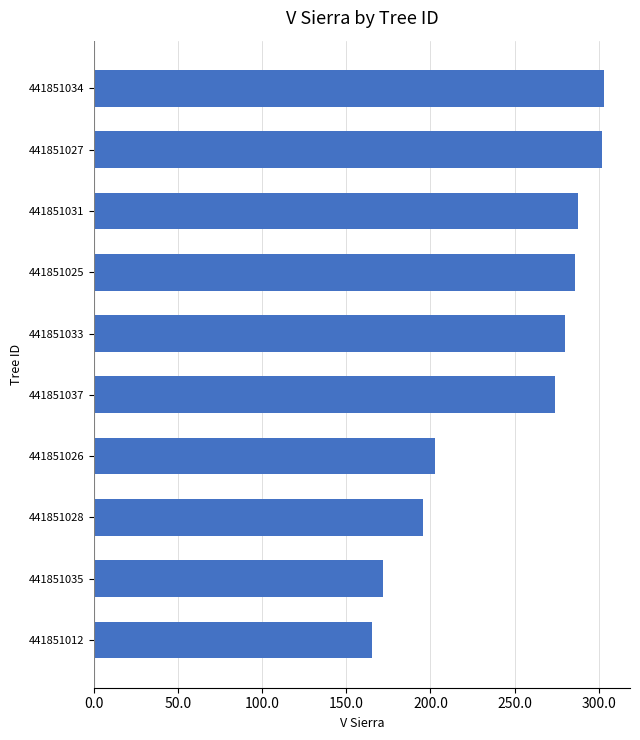

Count the number of values greater than 280.

5